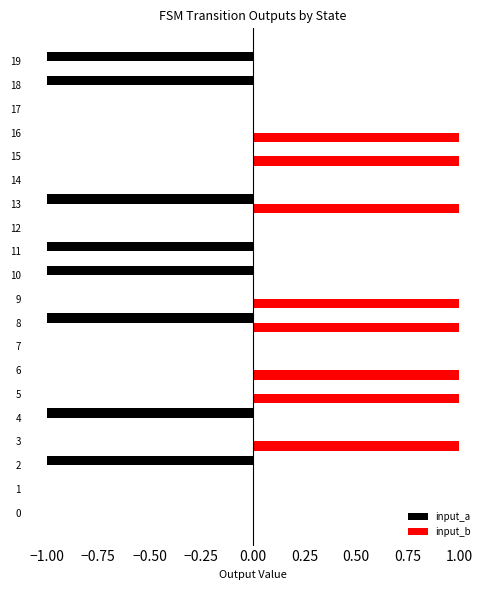

Is it true that input_a equals -2 at 8?

False